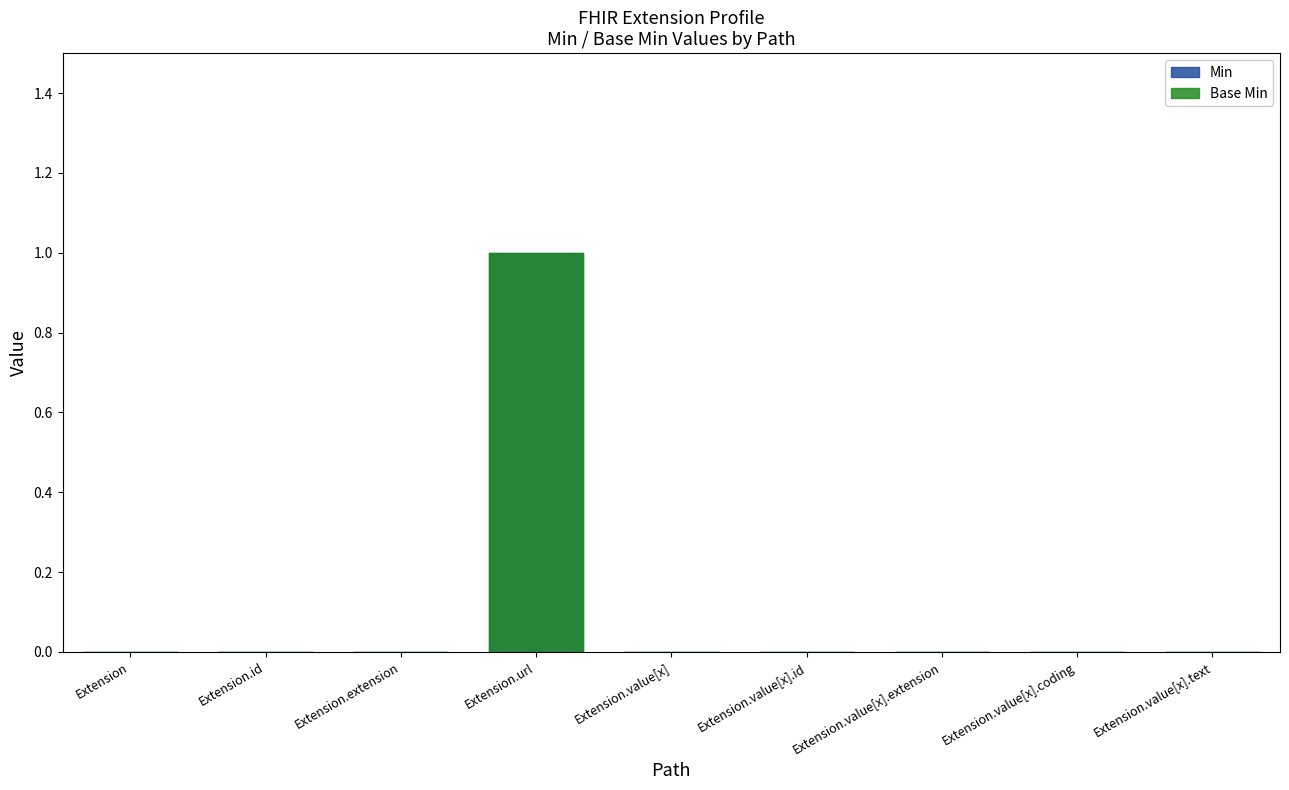

Reading left to right, what are all the values shown in this chart?

Min: 0	0	0	1	0	0	0	0	0
Base Min: 0	0	0	1	0	0	0	0	0